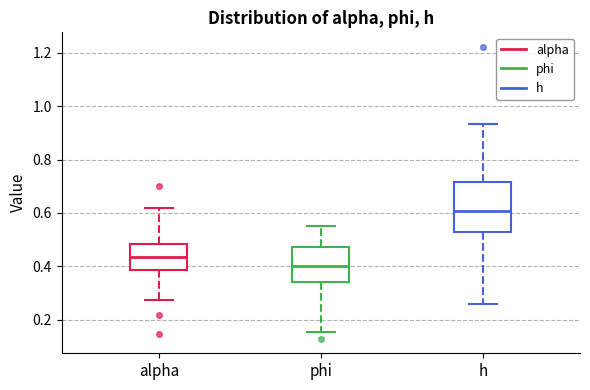

Which box's median line is the highest?

h